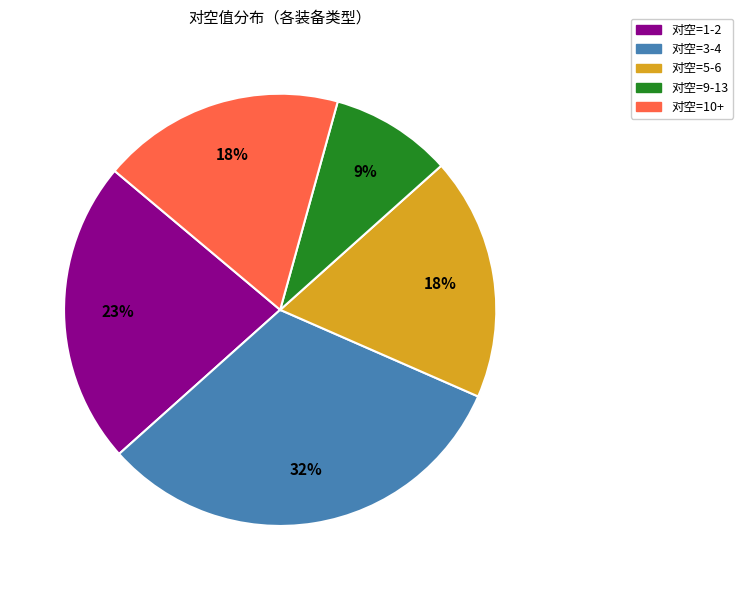

Is there a majority slice in this chart?

No